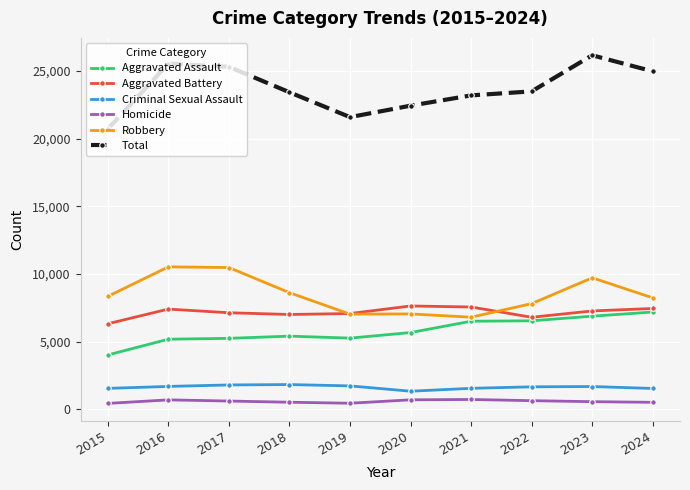

What is the total value across all series at 2017?

50632